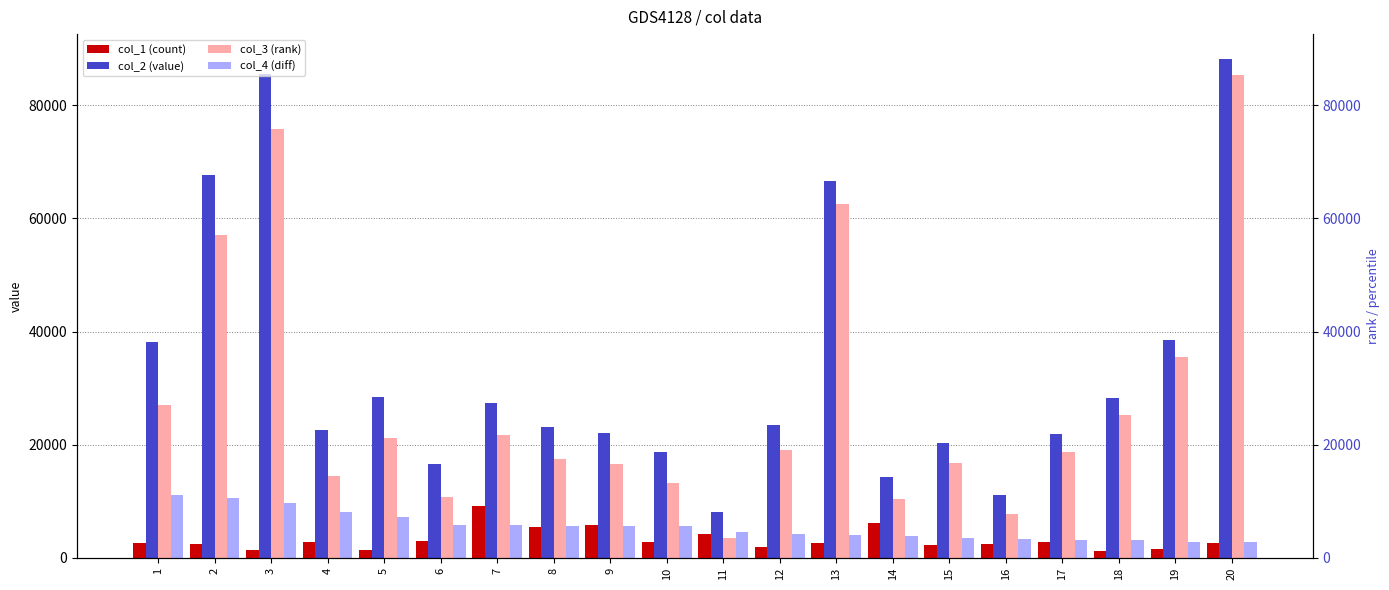

Reading left to right, what are all the values shown in this chart?

col_1: 1=2603	2=2371	3=1409	4=2882	5=1402	6=3037	7=9116	8=5512	9=5854	10=2881	11=4207	12=1902	13=2609	14=6147	15=2312	16=2454	17=2823	18=1304	19=1605	20=2610
col_2: 1=38134	2=67602	3=85492	4=22585	5=28447	6=16631	7=27399	8=23145	9=22119	10=18749	11=8076	12=23439	13=66576	14=14250	15=20247	16=11072	17=21891	18=28306	19=38440	20=88176
col_3: 1=26978	2=57019	3=75828	4=14448	5=21249	6=10809	7=21650	8=17505	9=16522	10=13175	11=3533	12=19129	13=62521	14=10386	15=16705	16=7710	17=18701	18=25200	19=35587	20=85340
col_4: 1=11156	2=10583	3=9664	4=8137	5=7198	6=5822	7=5749	8=5640	9=5597	10=5574	11=4543	12=4310	13=4055	14=3864	15=3542	16=3362	17=3190	18=3106	19=2853	20=2836